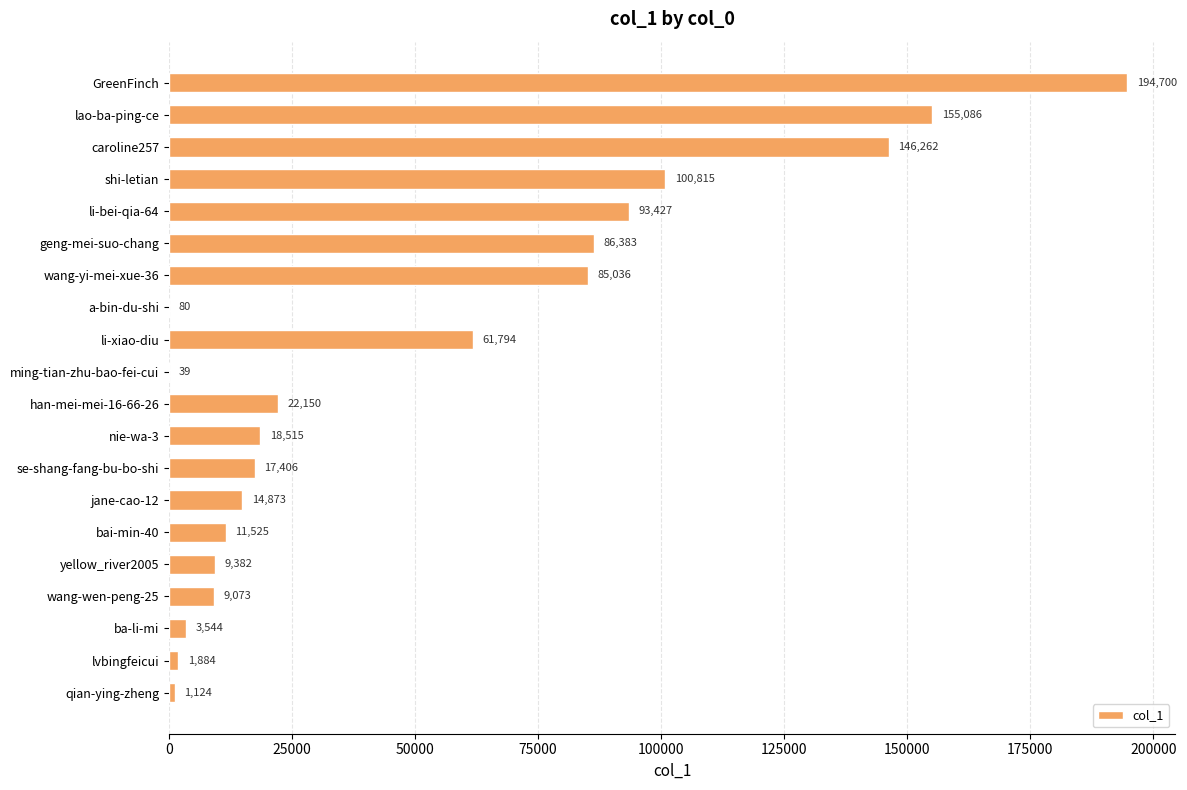

At which category does the chart reach its peak across all series?

GreenFinch